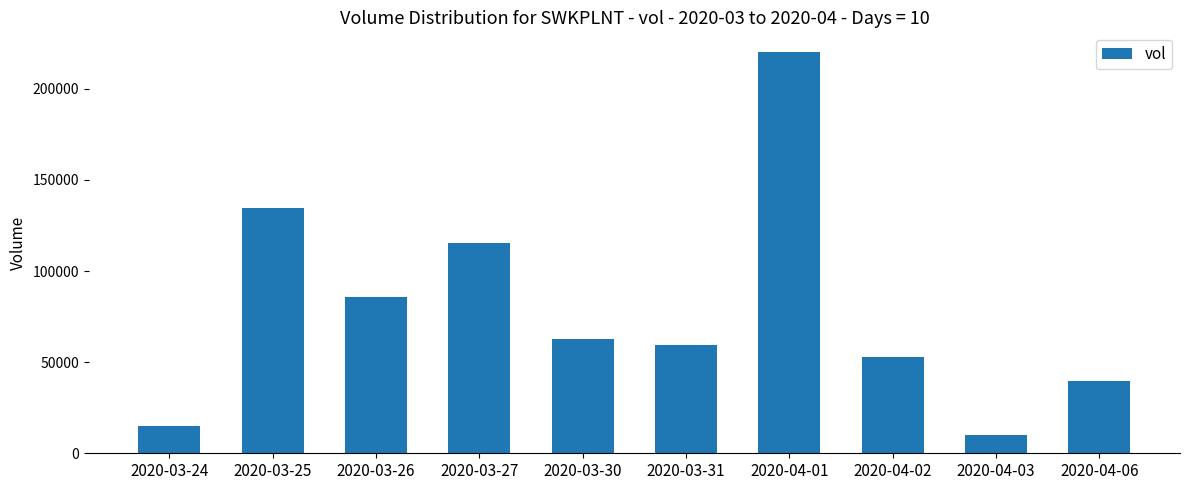

List the labels in order of value, largest first.

2020-04-01, 2020-03-25, 2020-03-27, 2020-03-26, 2020-03-30, 2020-03-31, 2020-04-02, 2020-04-06, 2020-03-24, 2020-04-03